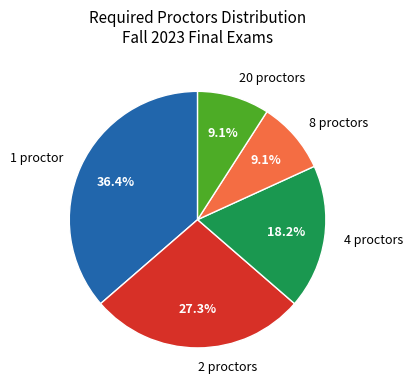

Which category has the biggest portion of the pie?

1 proctor